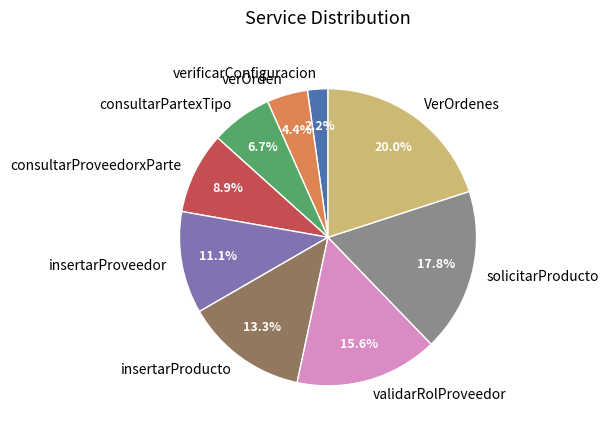

What is the ratio of the value at VerOrdenes to the value at verOrden?

4.5